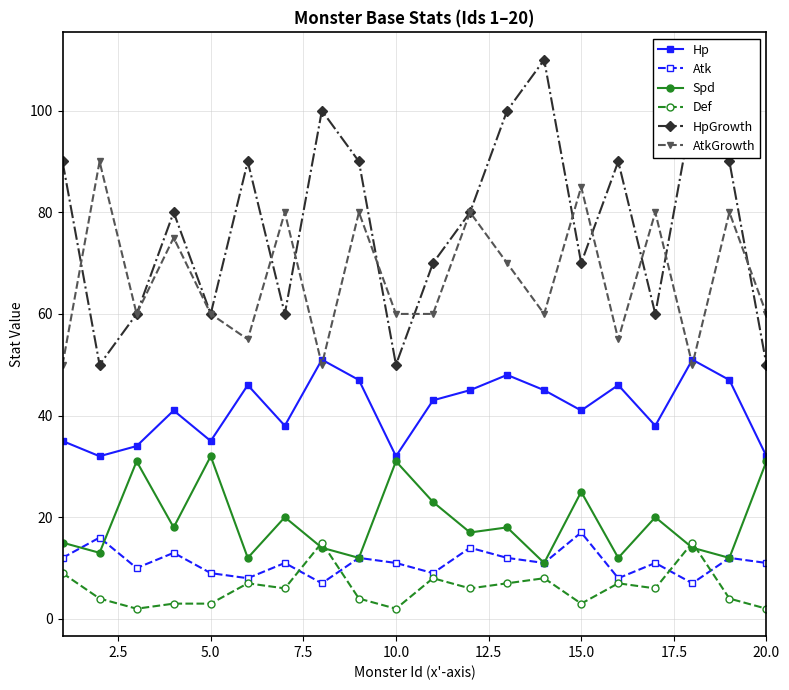

What is the maximum value for AtkGrowth?

90